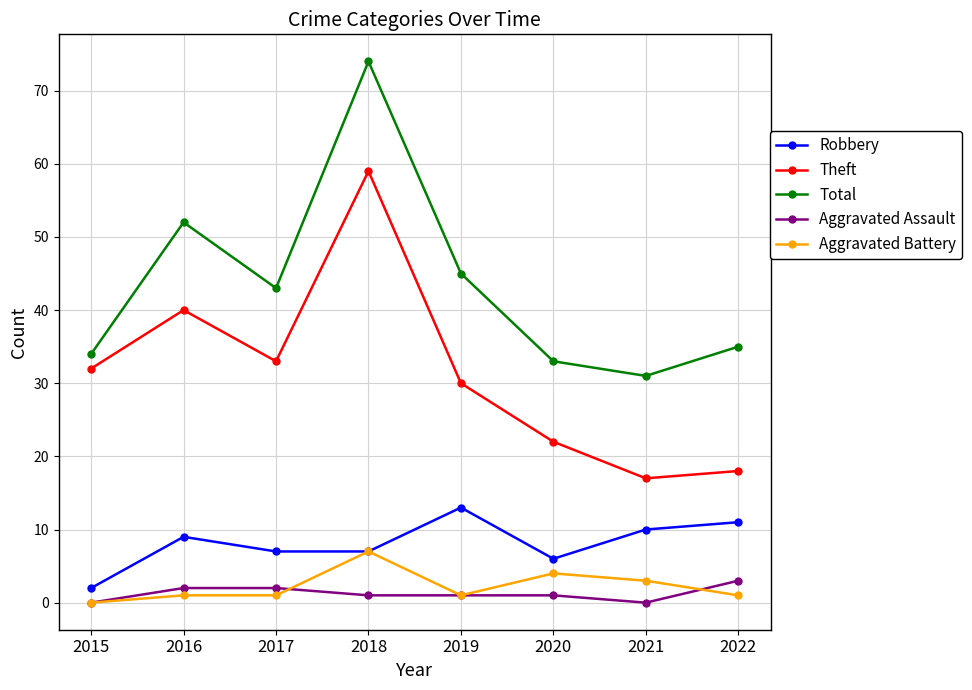

True or false: Total has more than 2 points higher than both neighbors.

False